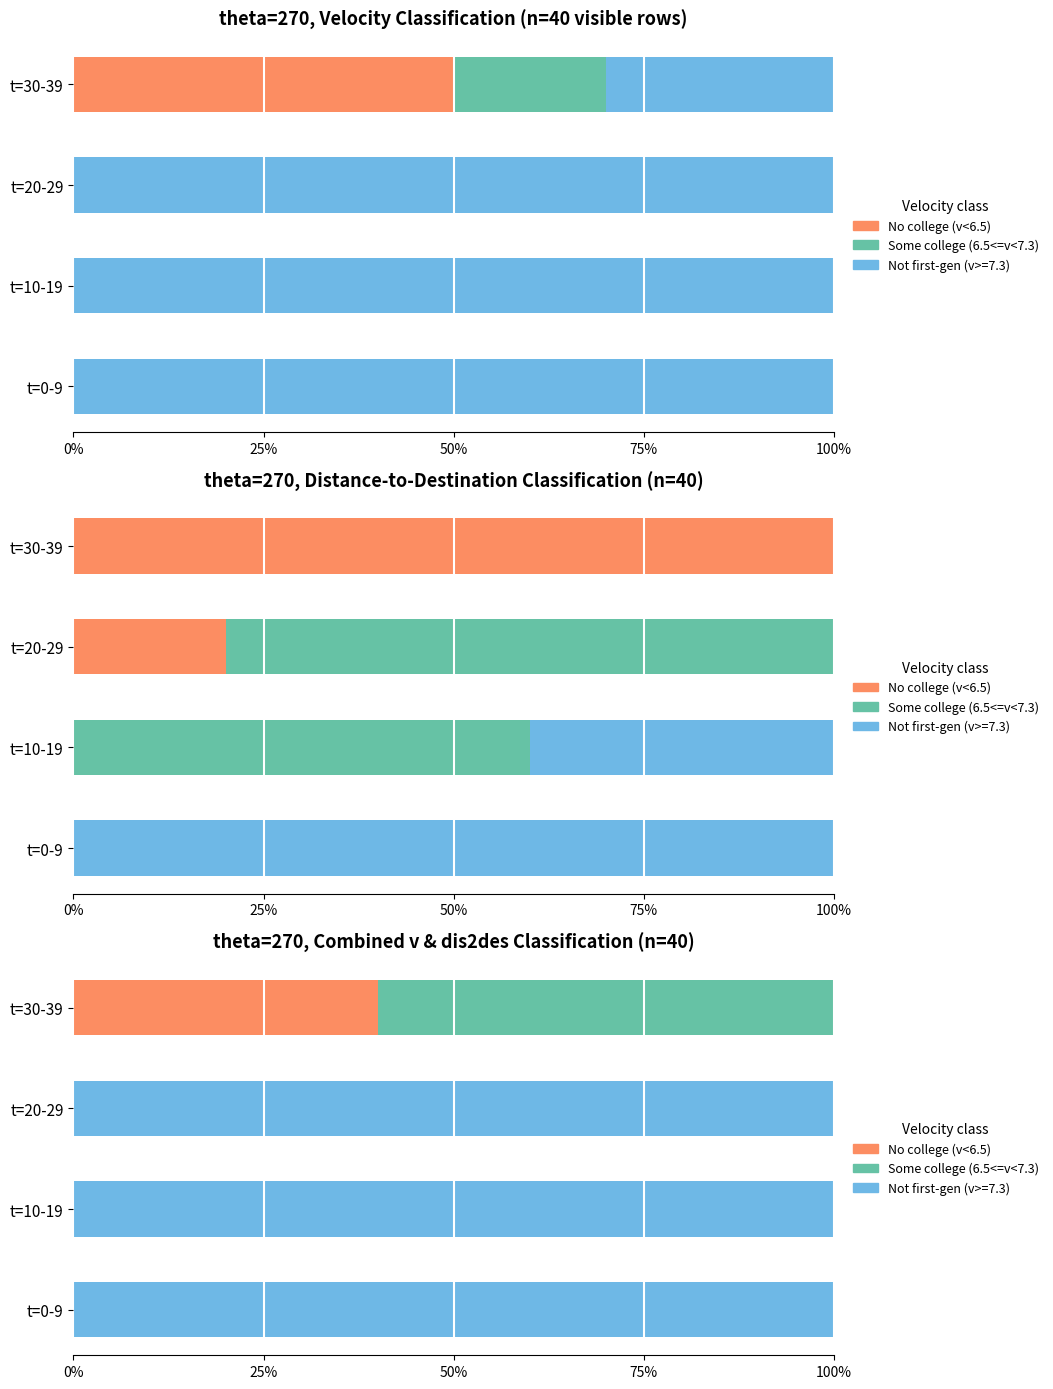

What position from the left is t=0-9?

1